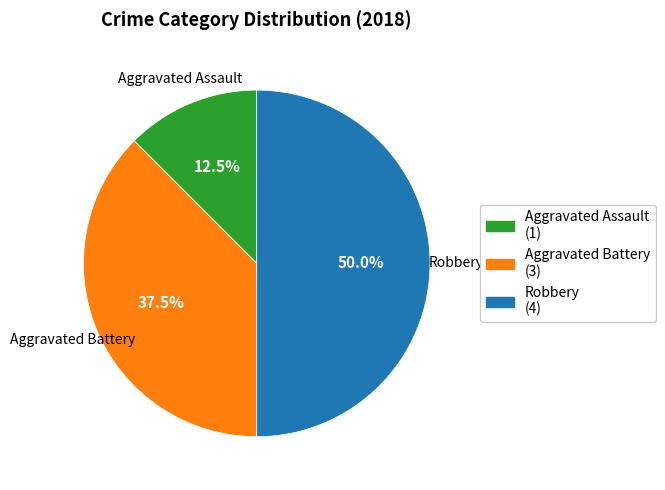

Is Aggravated Battery the majority of the pie?

No